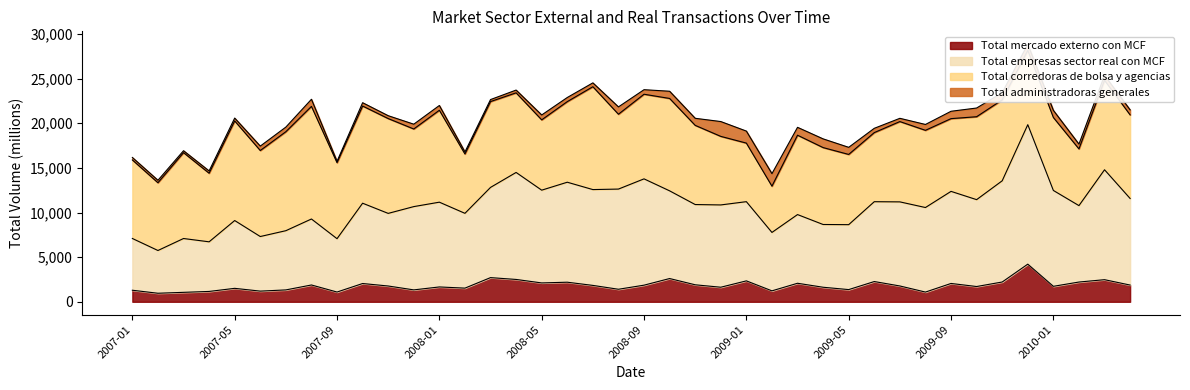

The value of Total mercado externo con MCF at 2009-07 is 646. True or false?

False